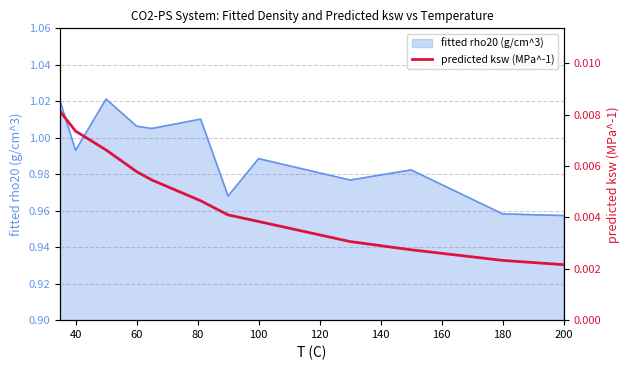

The value of fitted rho20 (g/cm^3) at 40 is 0.2. True or false?

False